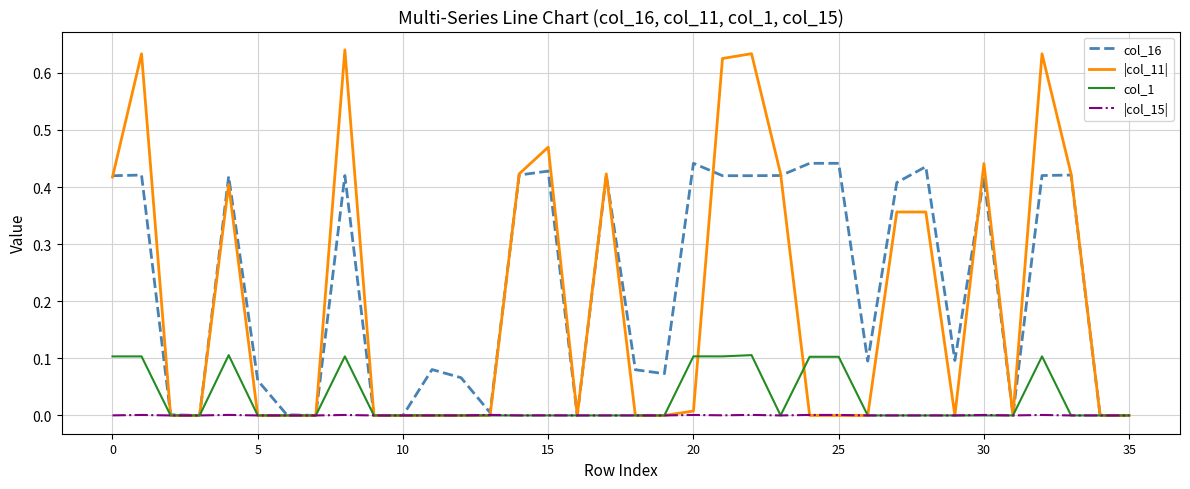

Which series has the widest spread of values?

|col_11|